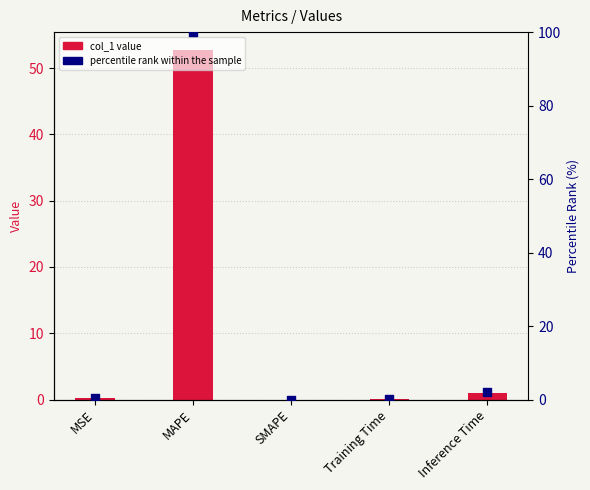

Which series contains the highest Y value?

percentile rank within the sample